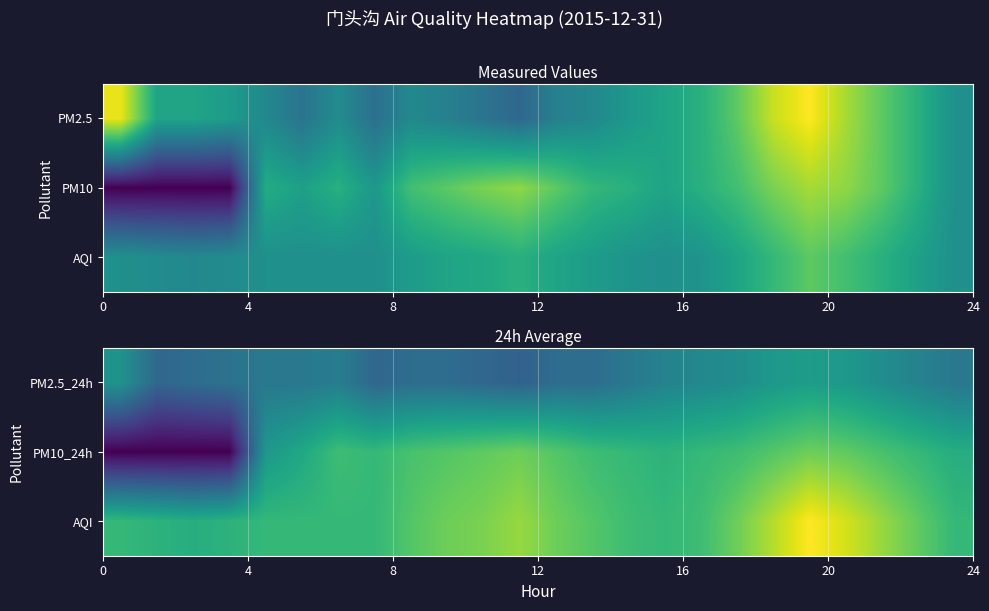

What is the difference between the second highest and minimum values in the PM2.5_24h series?

10